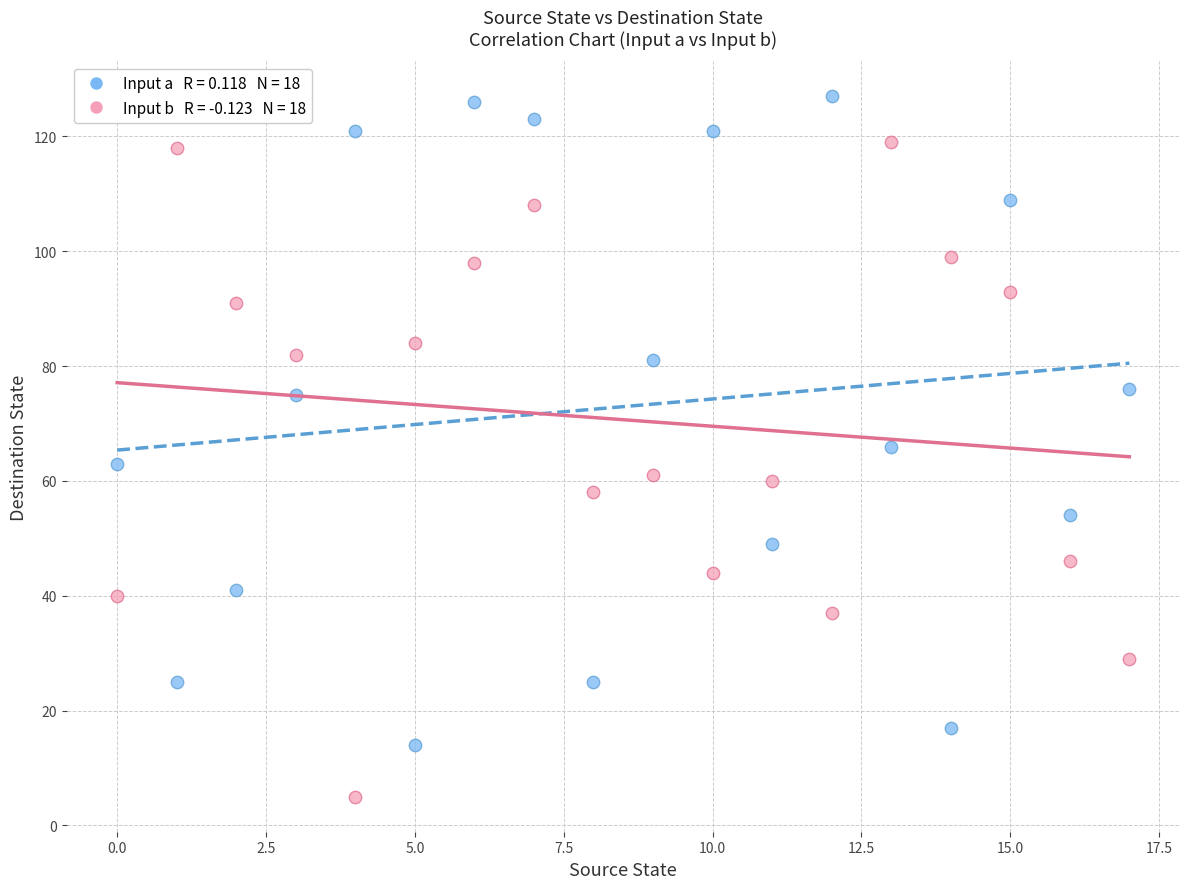

Across all data points, what is the range of Y values (max minus min)?

122